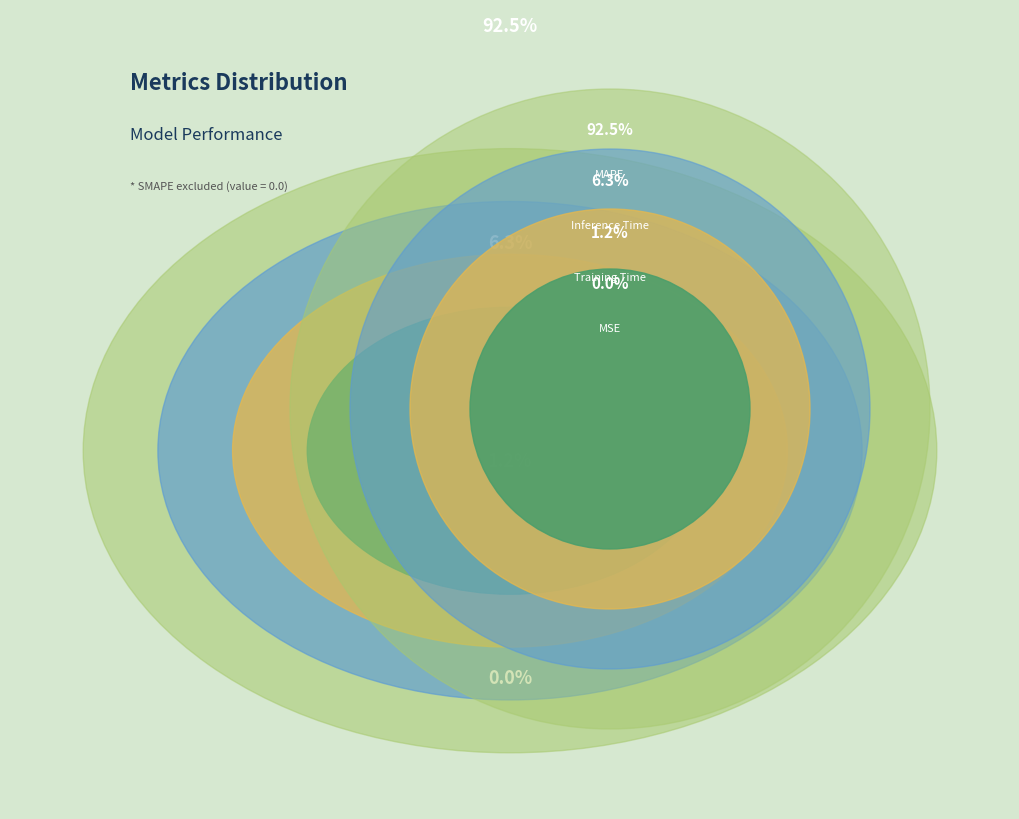

To the nearest percent, what is the difference between the MAPE and MSE slice percentages?

92%